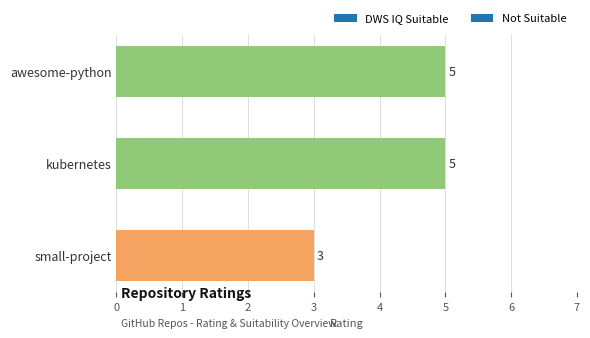

What is the sum of all values?

13